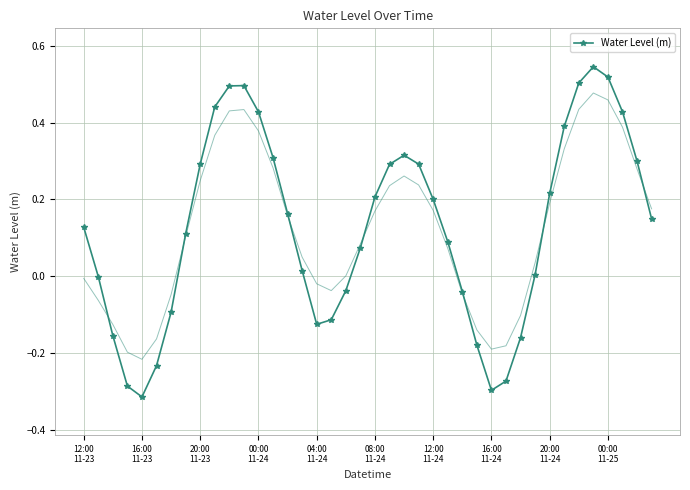

Between 33 and 24, which is larger?

33